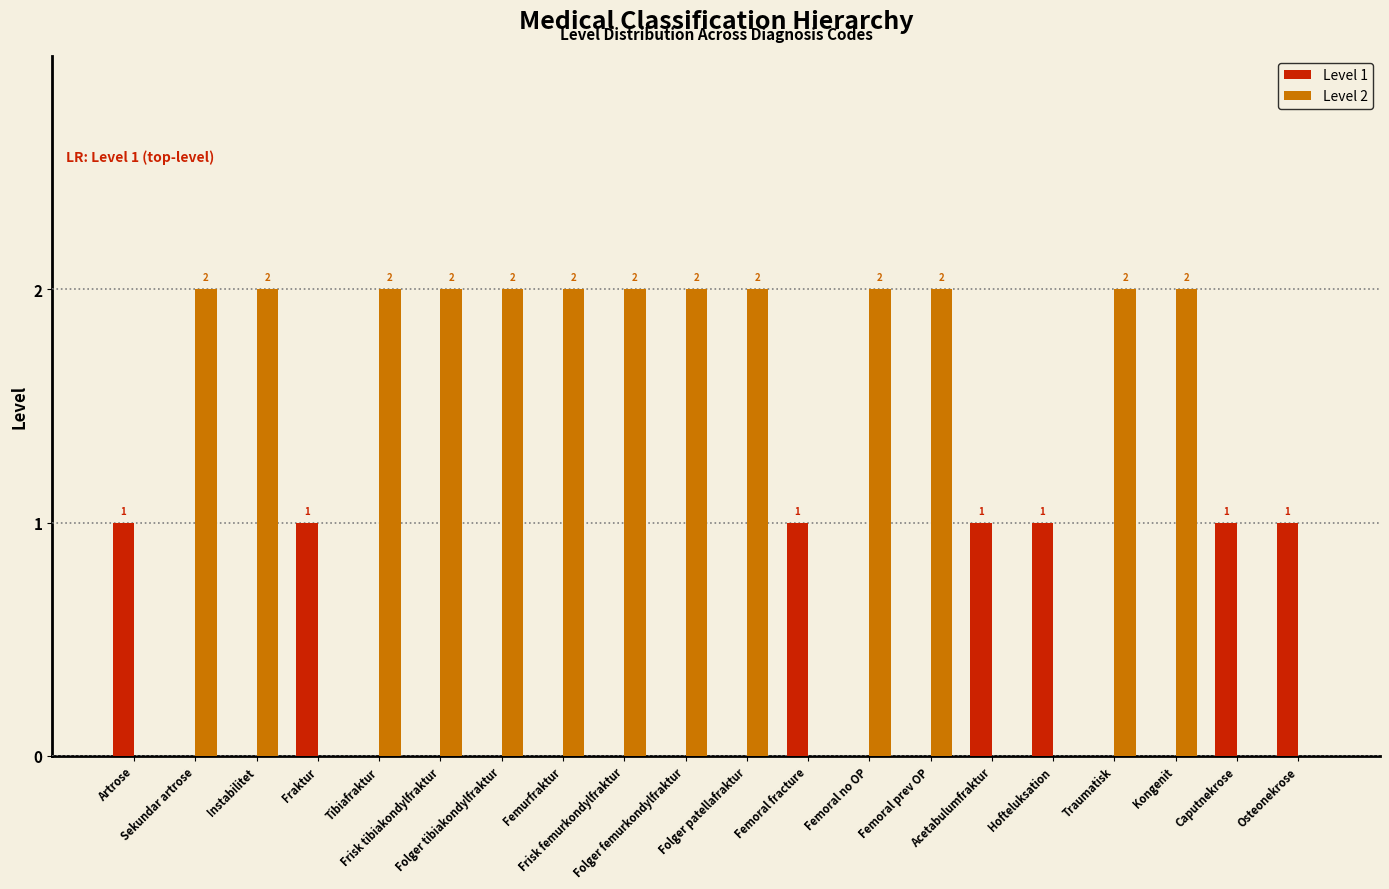

Reading right to left, list all the values displayed in this chart.

Level 1: Osteonekrose=1	Caputnekrose=1	Kongenit=0	Traumatisk=0	Hofteluksation=1	Acetabulumfraktur=1	Femoral prev OP=0	Femoral no OP=0	Femoral fracture=1	Folger patellafraktur=0	Folger femurkondylfraktur=0	Frisk femurkondylfraktur=0	Femurfraktur=0	Folger tibiakondylfraktur=0	Frisk tibiakondylfraktur=0	Tibiafraktur=0	Fraktur=1	Instabilitet=0	Sekundar artrose=0	Artrose=1
Level 2: Osteonekrose=0	Caputnekrose=0	Kongenit=2	Traumatisk=2	Hofteluksation=0	Acetabulumfraktur=0	Femoral prev OP=2	Femoral no OP=2	Femoral fracture=0	Folger patellafraktur=2	Folger femurkondylfraktur=2	Frisk femurkondylfraktur=2	Femurfraktur=2	Folger tibiakondylfraktur=2	Frisk tibiakondylfraktur=2	Tibiafraktur=2	Fraktur=0	Instabilitet=2	Sekundar artrose=2	Artrose=0